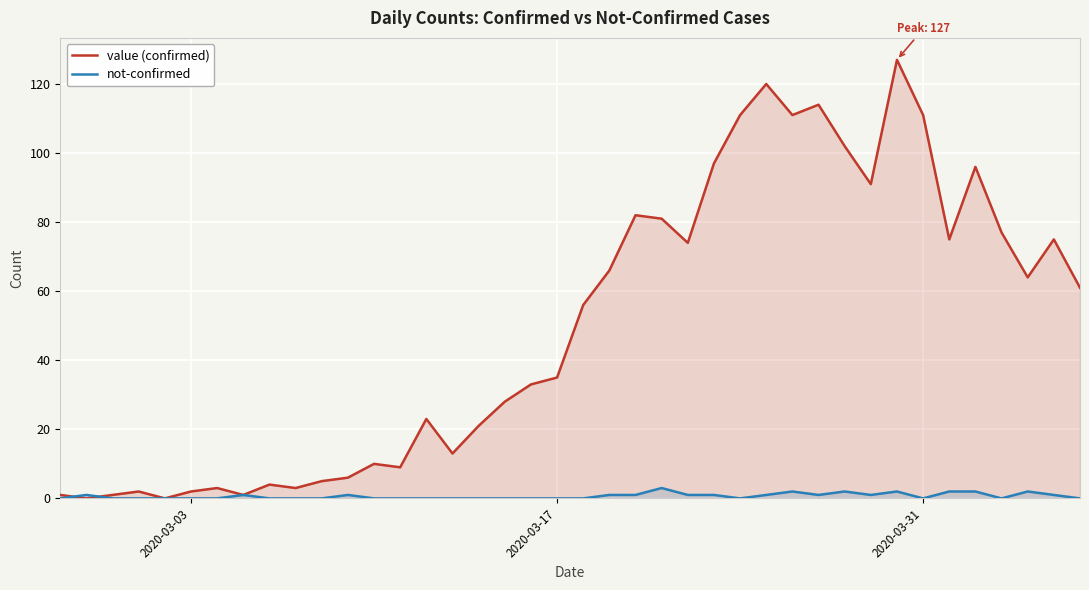

Which series has the widest spread of values?

value (confirmed)